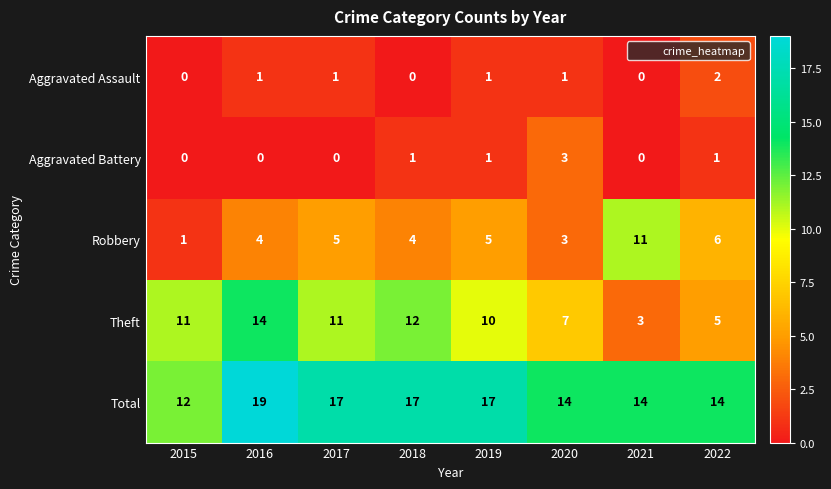

How many values in the Aggravated Assault series are below 1?

3